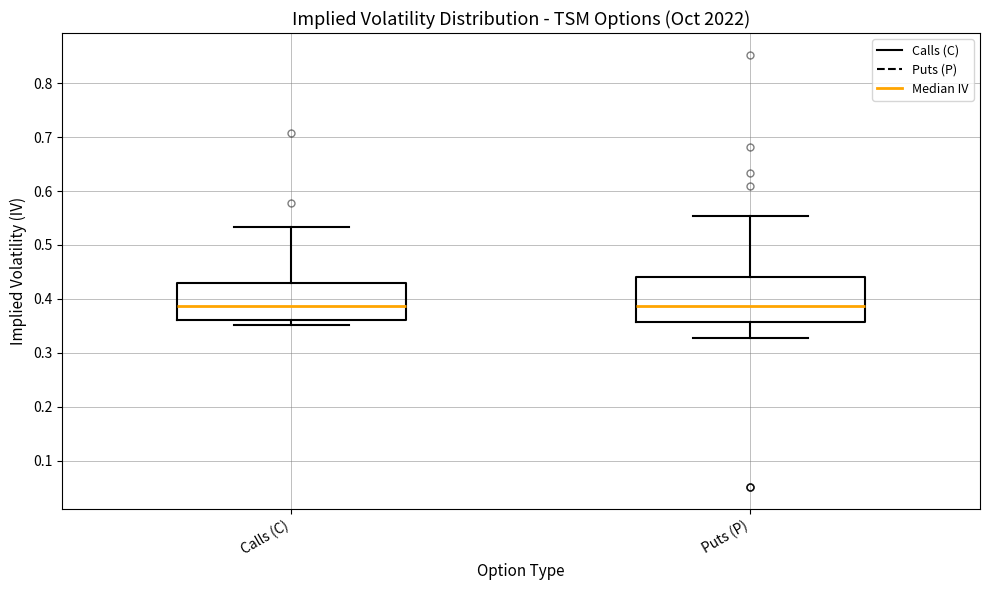

Where does the upper whisker of the box for Puts (P) end on the y-axis? The values are not printed on the chart, so give them approximately, as read against the axis.

0.55